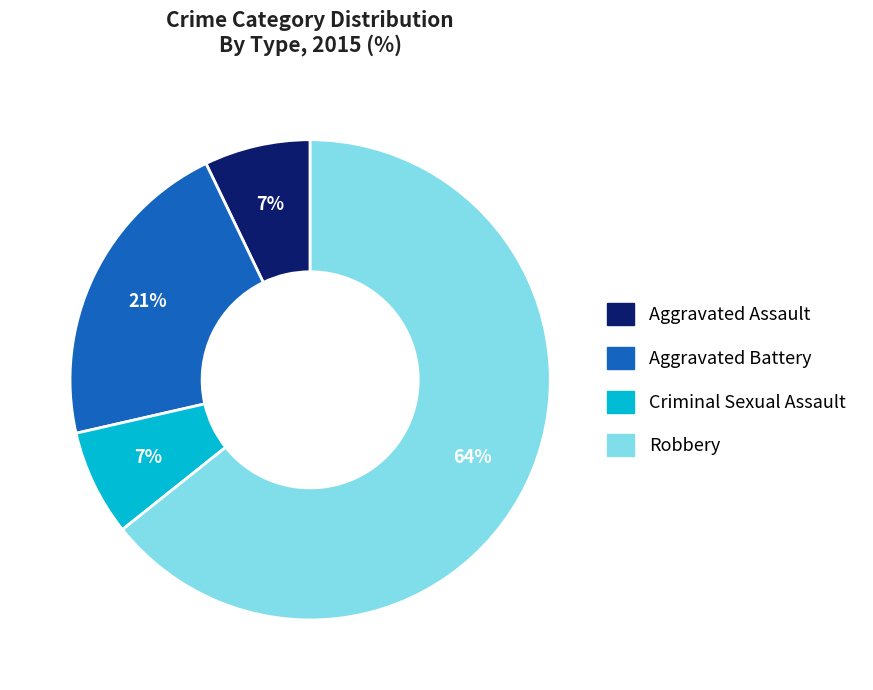

Is there a majority slice in this chart?

Yes